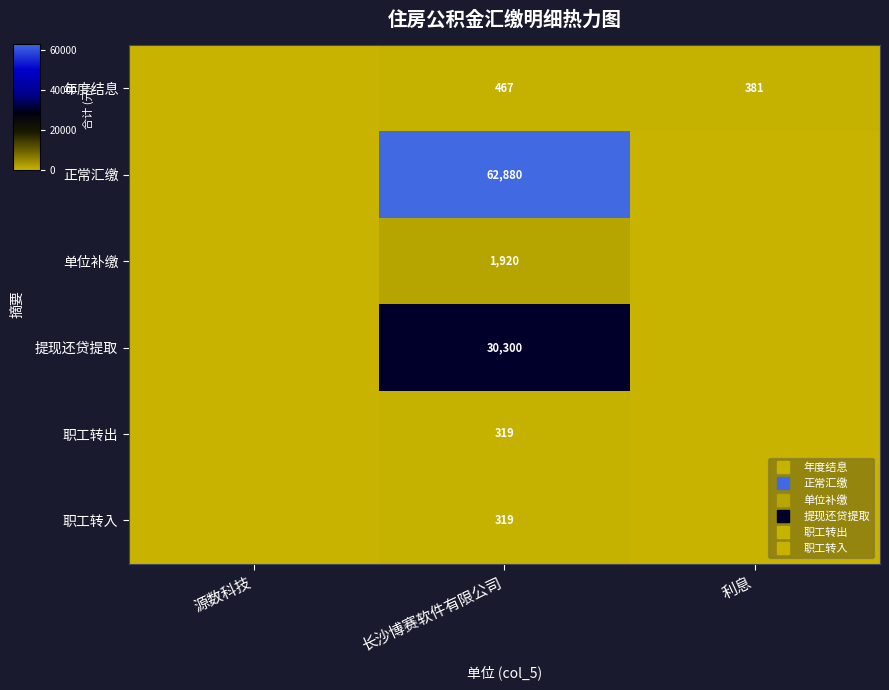

Which category has the lowest value in the 职工转出 series?

源数科技